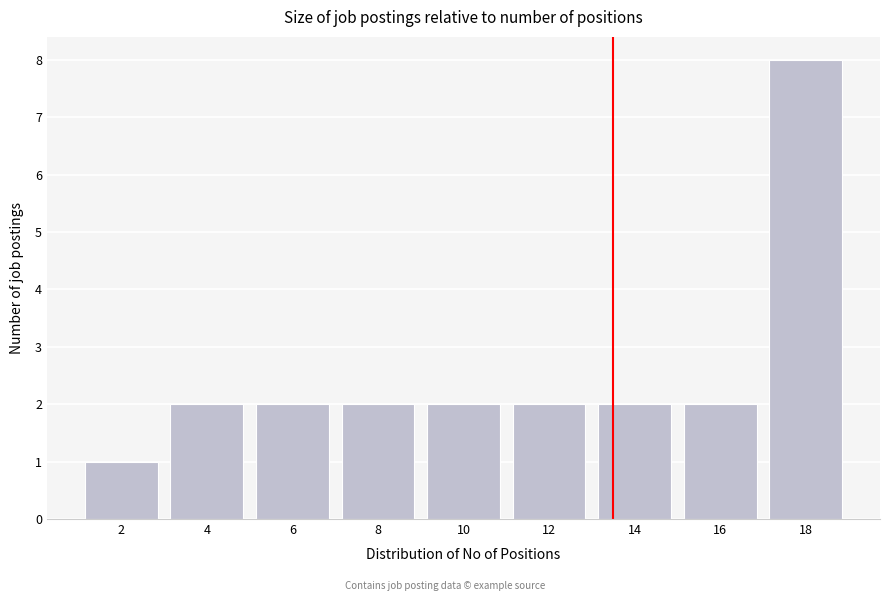

Reading left to right, what are all the values shown in this chart?

1	2	2	2	2	2	2	2	8